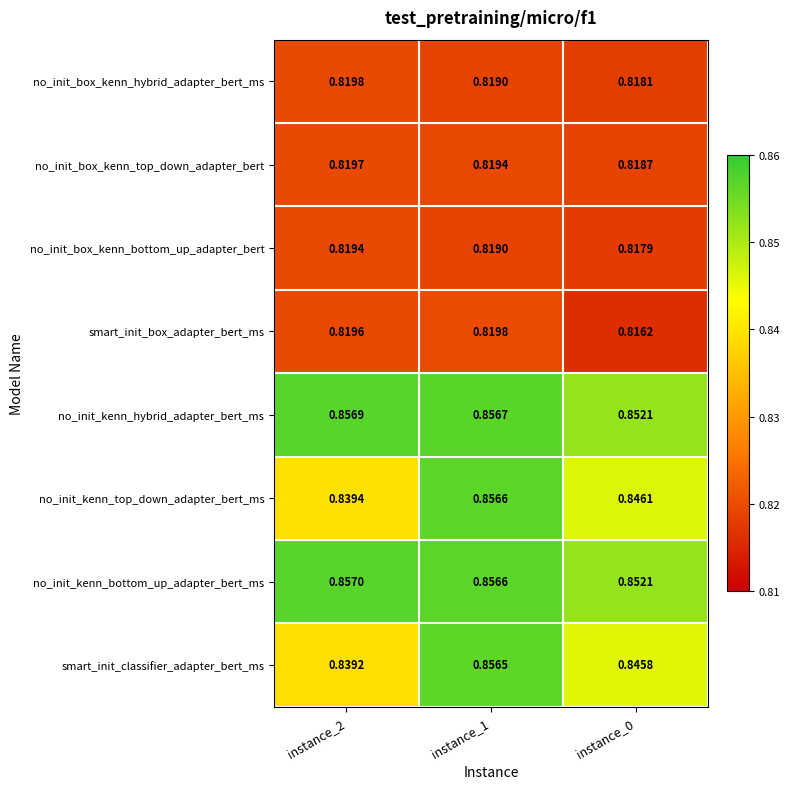

Which series changed the most between instance_1 and instance_0?

smart_init_classifier_adapter_bert_ms